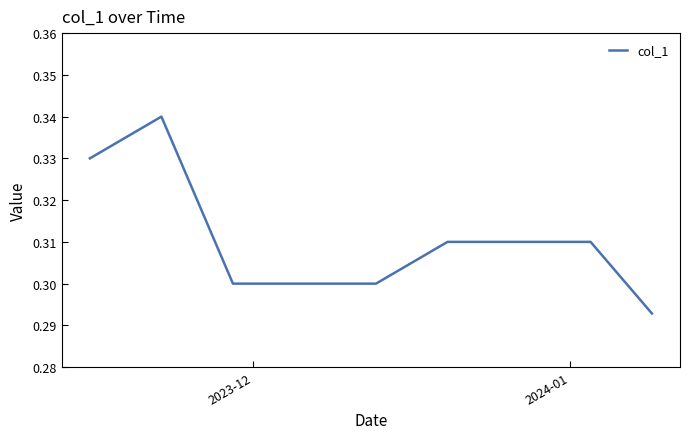

How many interior local peaks (higher than both neighbors) does the data have?

1